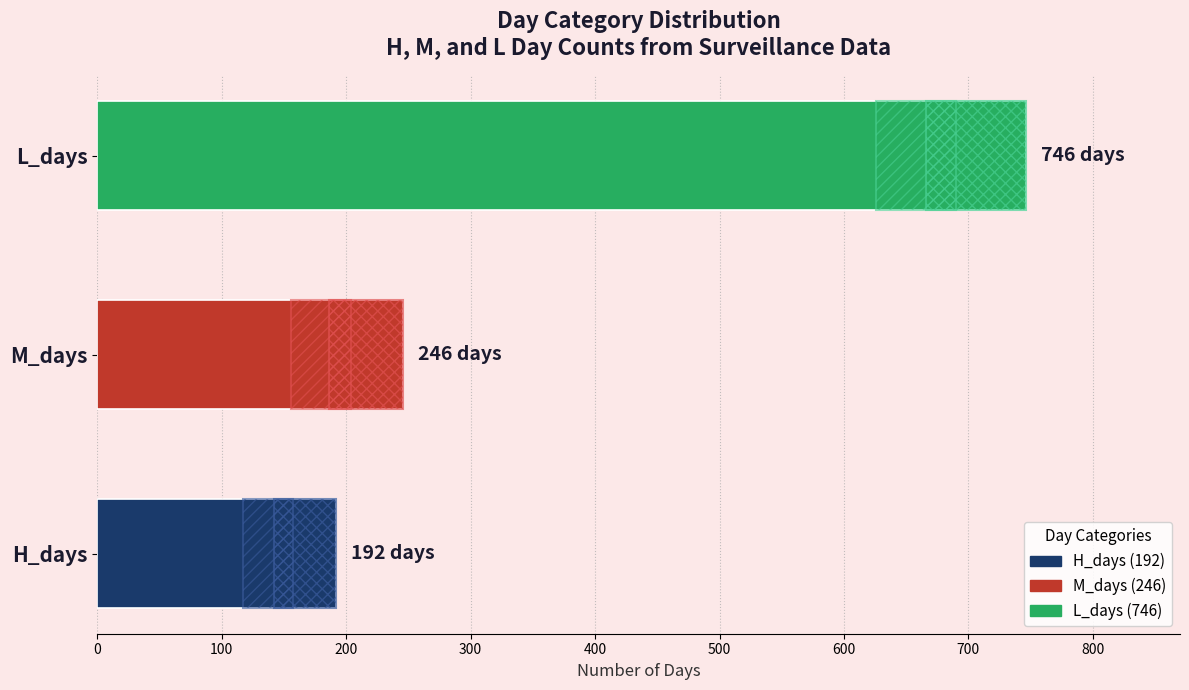

True or false: the data shows 279 at H_days.

False